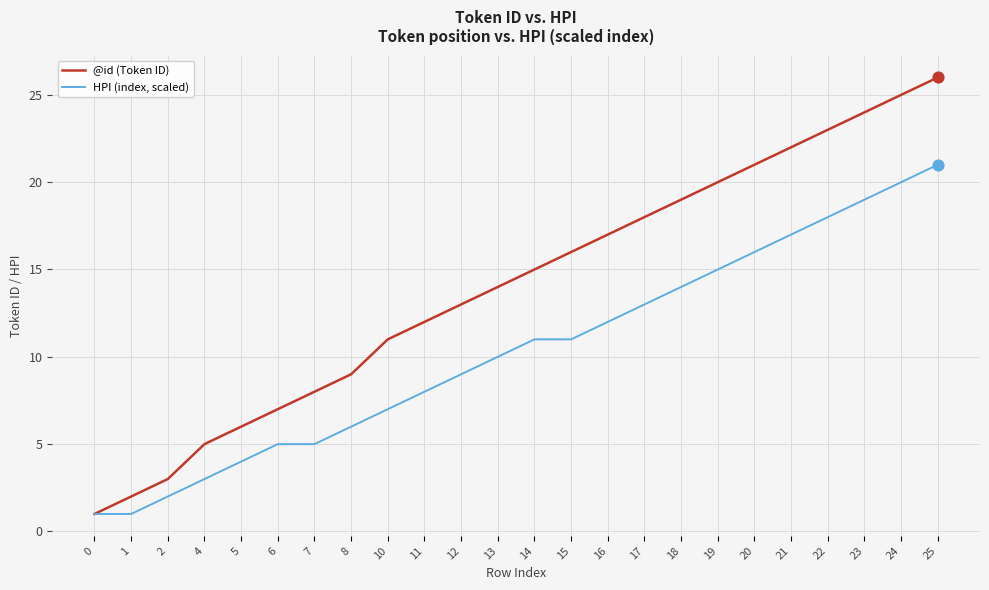

Which series has the largest range (max minus min)?

@id (Token ID)